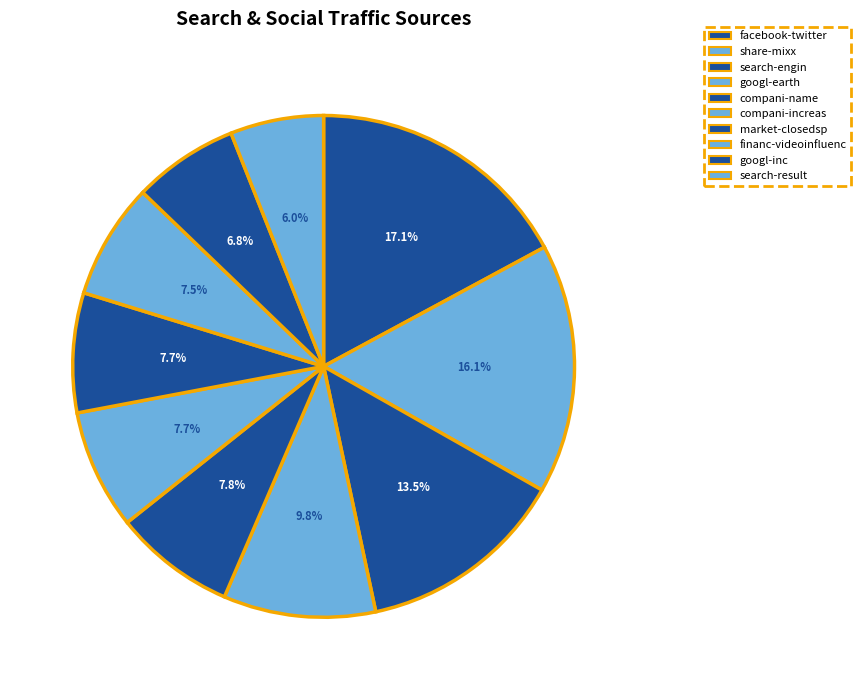

Is it true that financ-videoinfluenc is 1% of the pie?

False